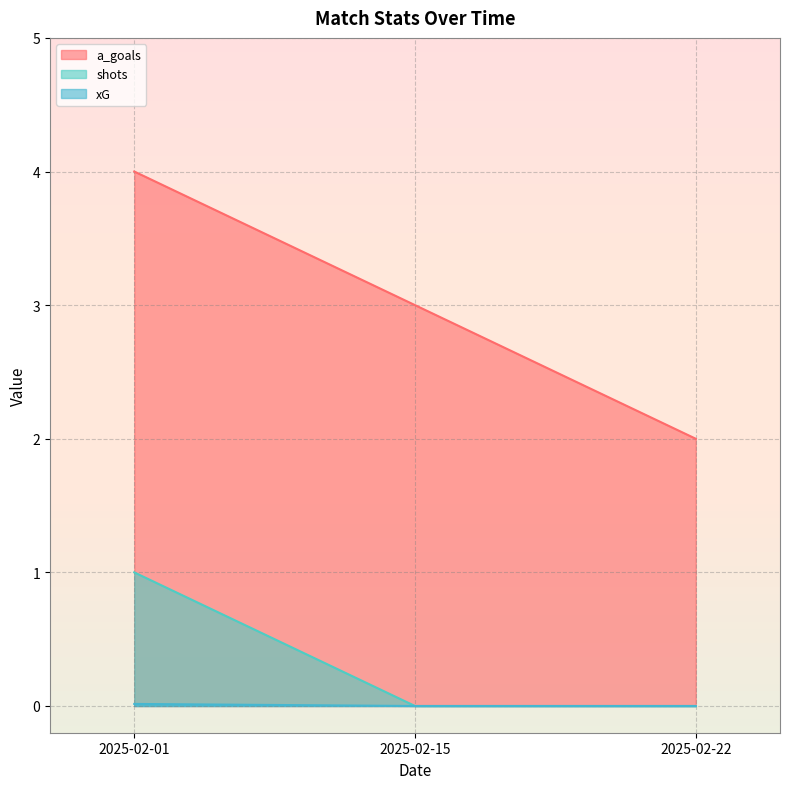

Reading right to left, list all the values displayed in this chart.

a_goals: 2.0	3.0	4.0
shots: 0.0	0.0	1.0
xG: 0.0	0.0	0.0